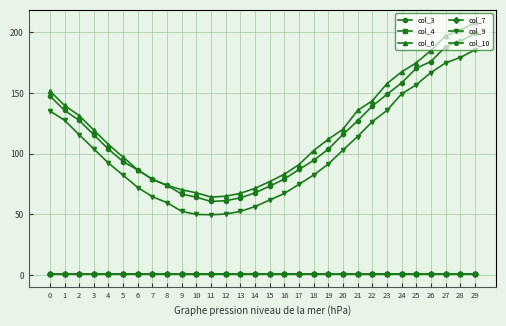

What is the value of the col_7 point at the 8th from the left?

1.0